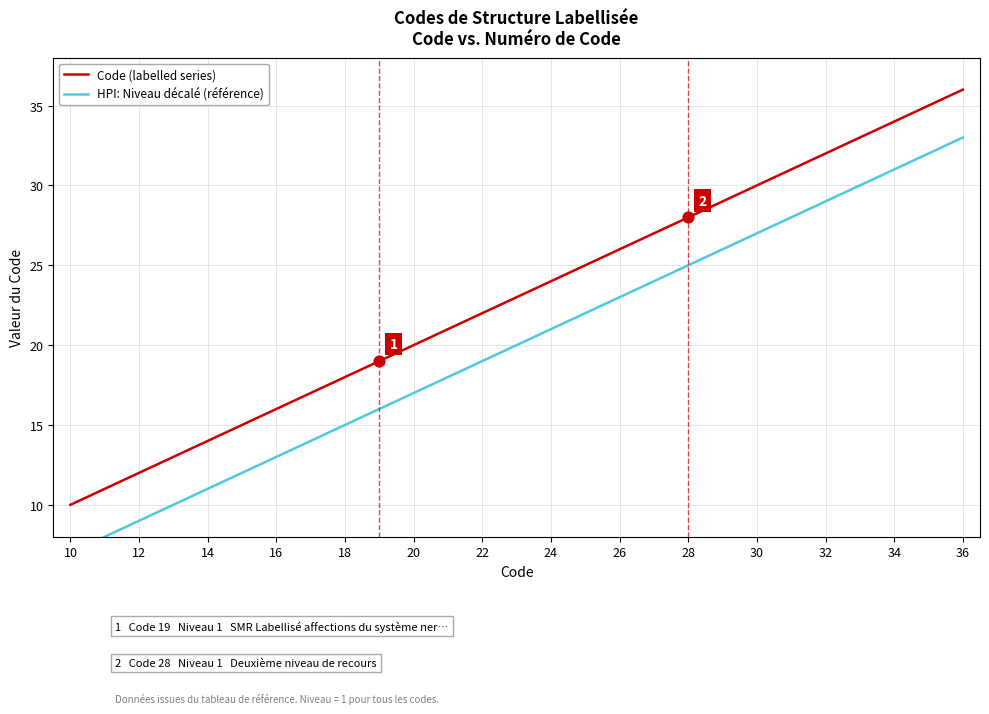

What are all the series names shown in the legend?

Code (labelled series), HPI: Niveau décalé (référence)